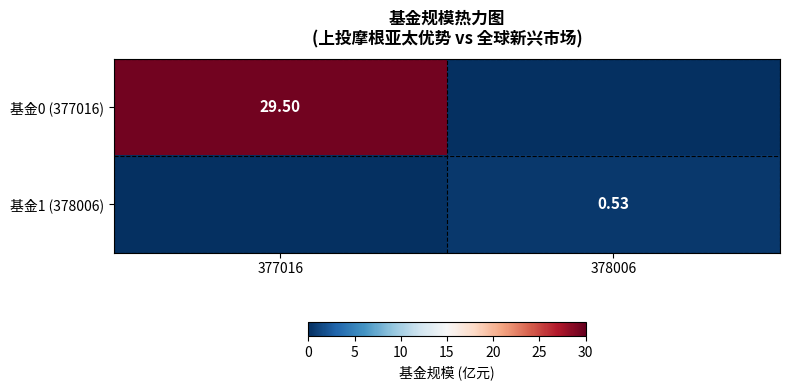

How many positive values does the 基金1 (378006) series have?

1